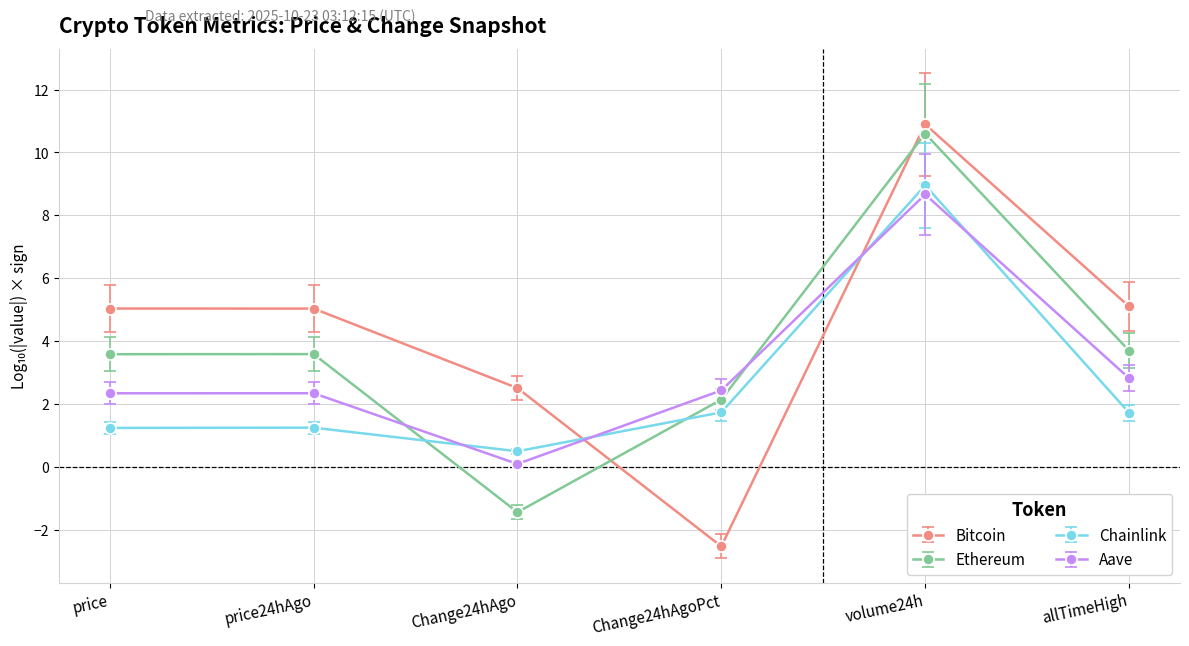

What is the total value across all series at price?

12.2